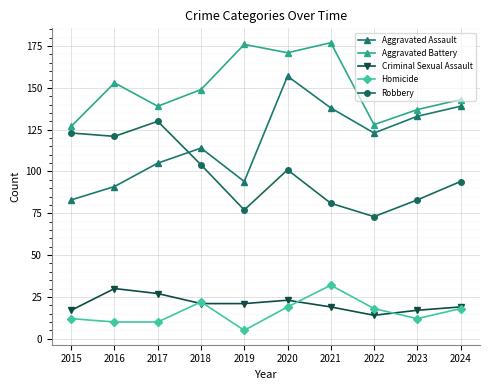

Which series has the largest total across all categories?

Aggravated Battery